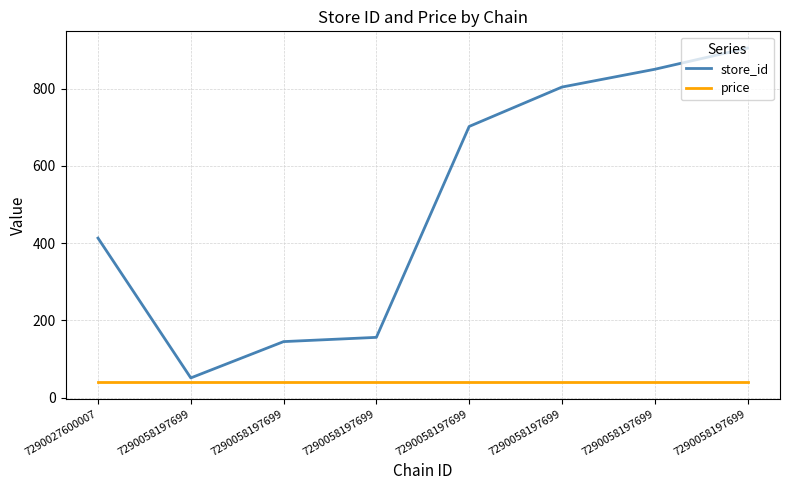

Does the chart have visible grid lines?

Yes